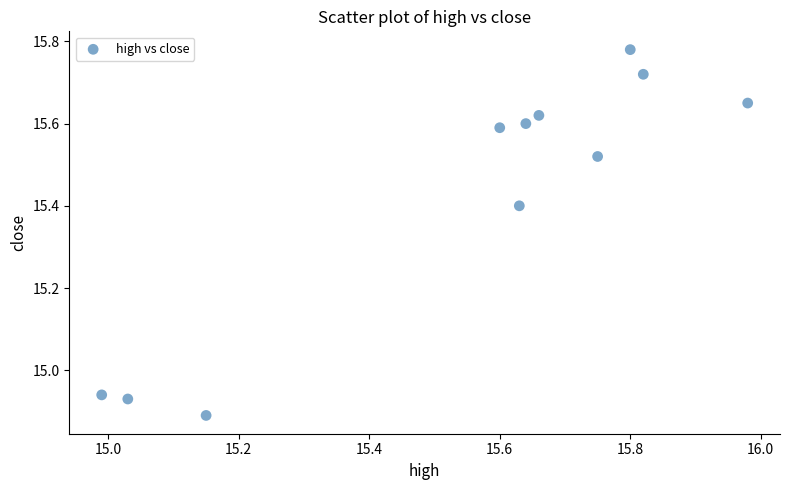

What is the range of Y values (max minus min)?

0.9